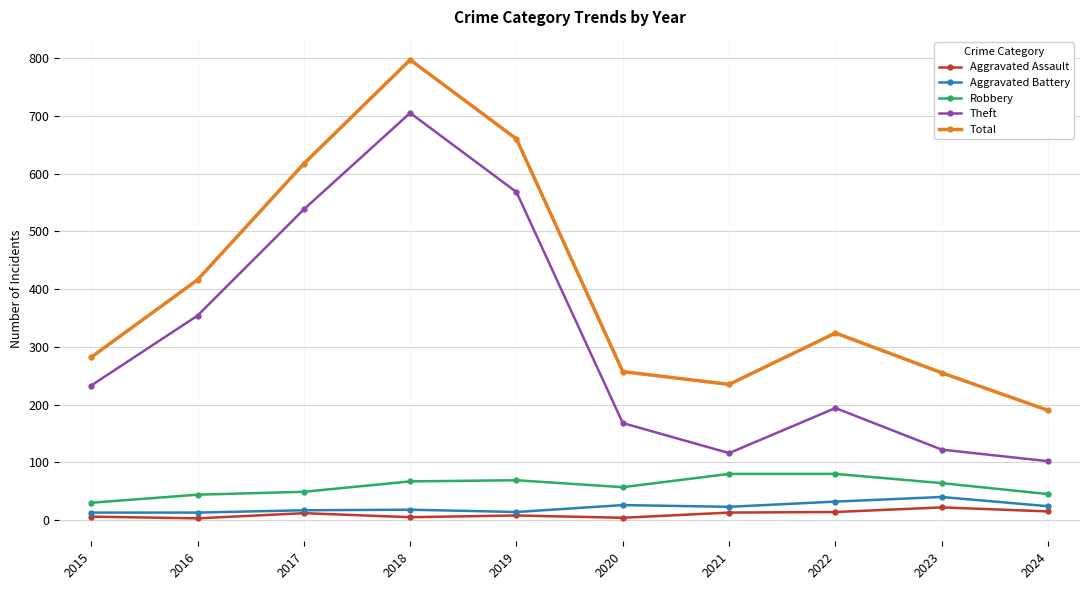

True or false: Robbery and Total cross at least once.

False